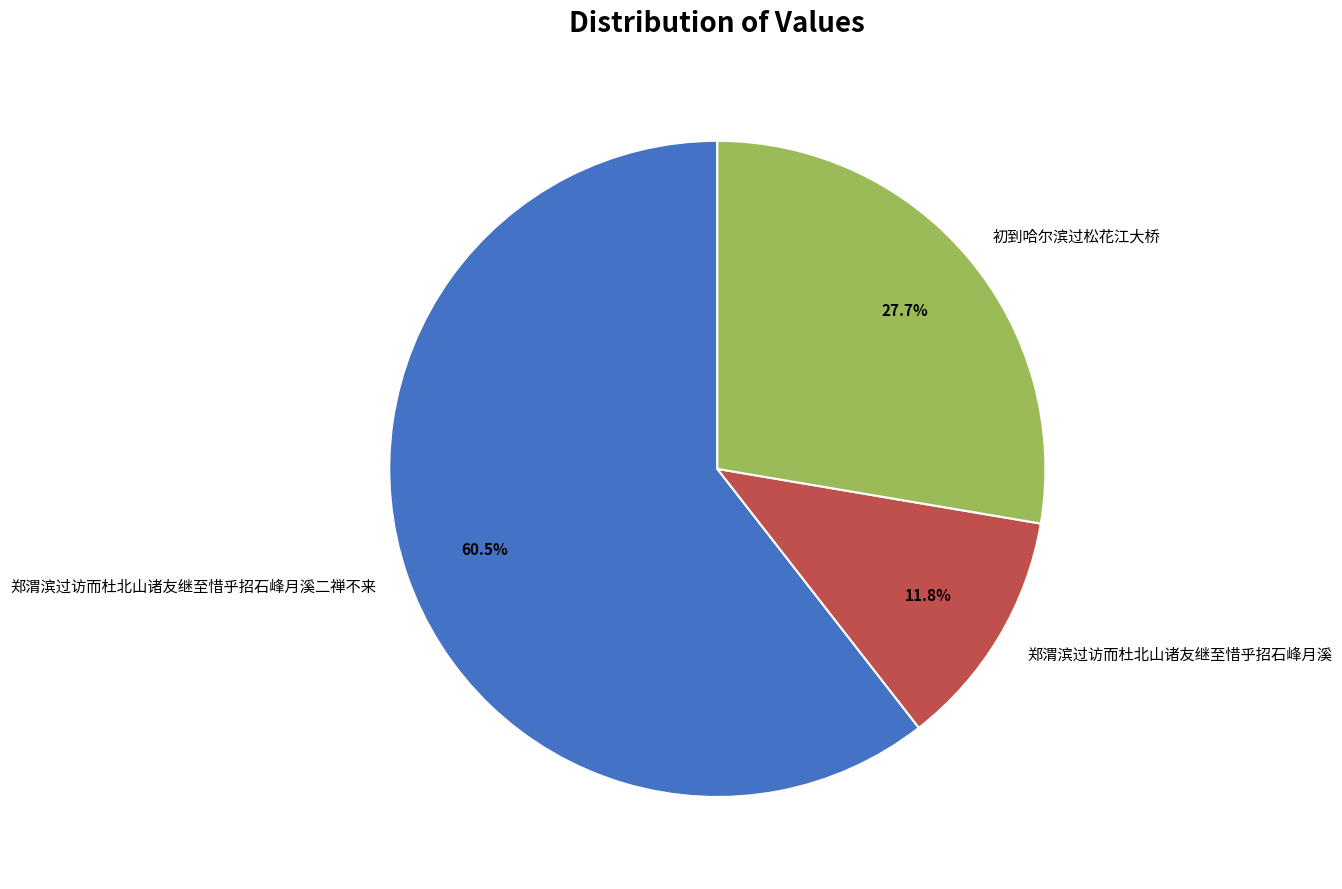

Which slice represents more than half of the pie?

郑渭滨过访而杜北山诸友继至惜乎招石峰月溪二禅不来